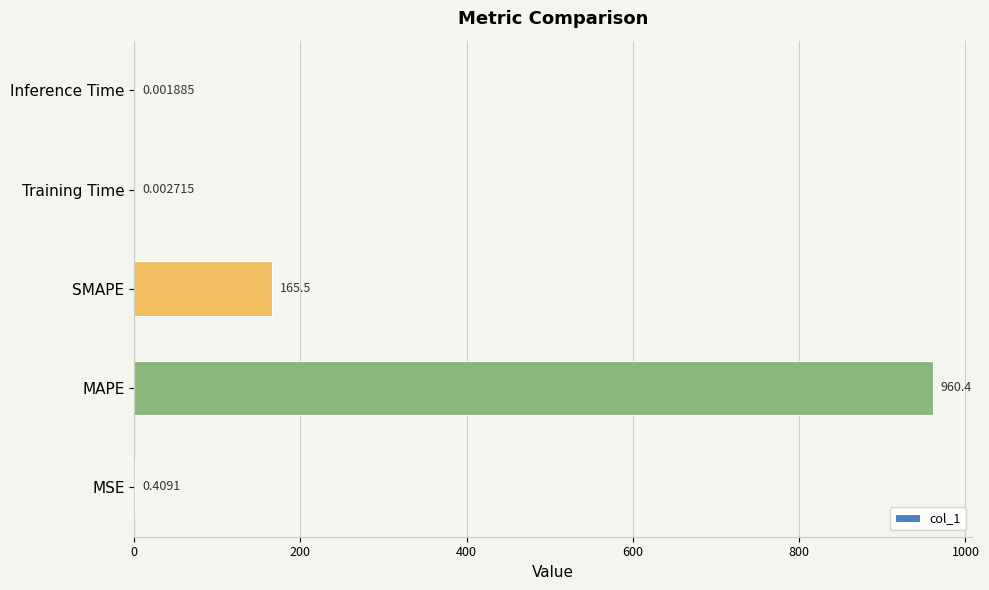

How many series are shown in this chart?

1